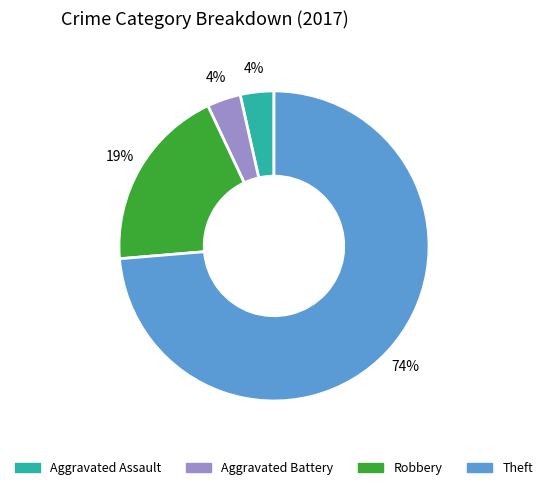

How many slices are in this pie chart?

4